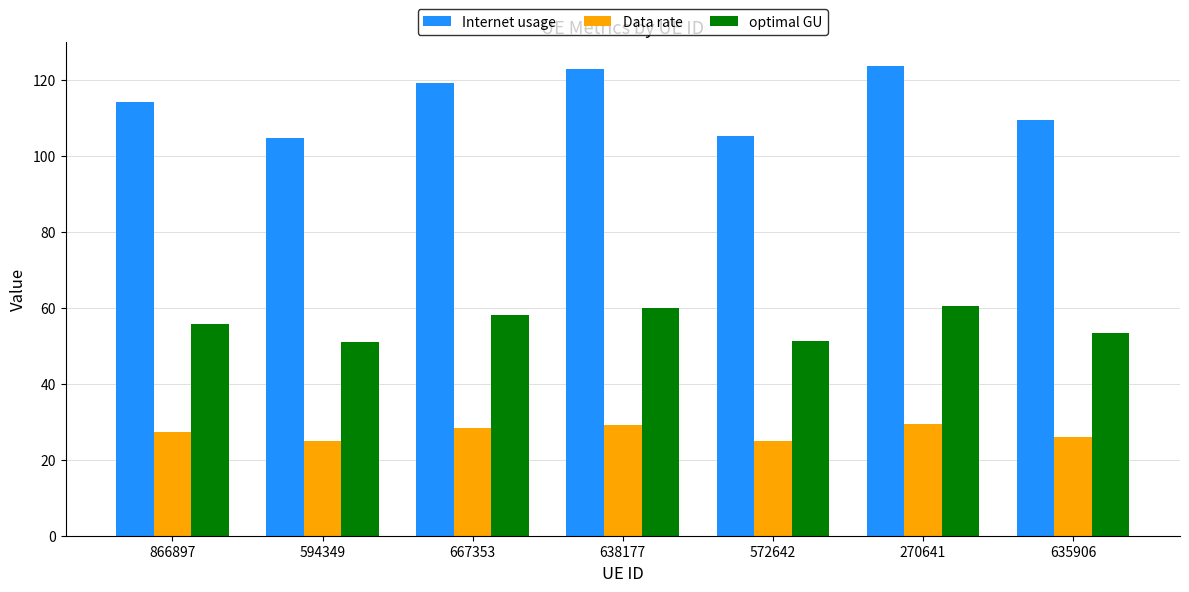

What is the greatest value displayed?

123.7